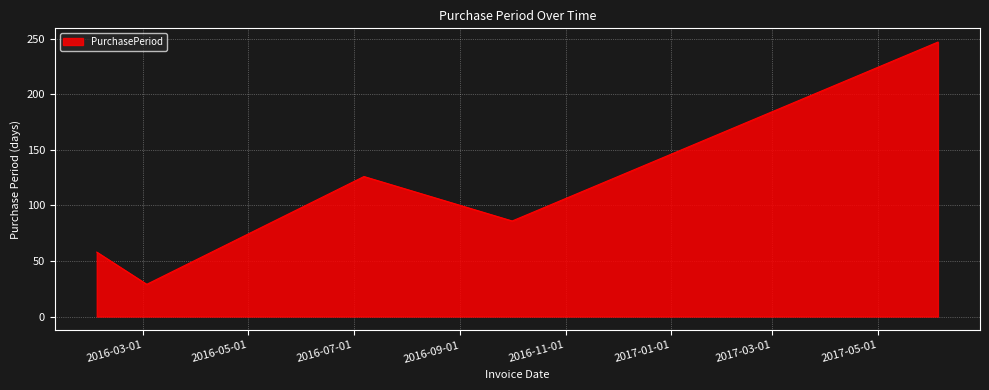

What is the minimum value shown in the chart?

29